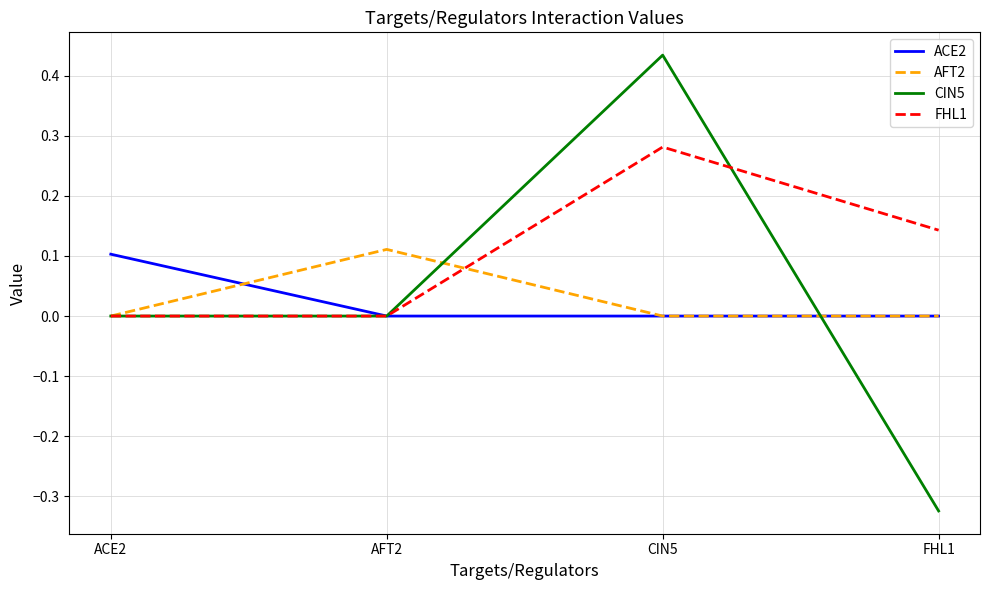

Which series has the largest total across all categories?

FHL1